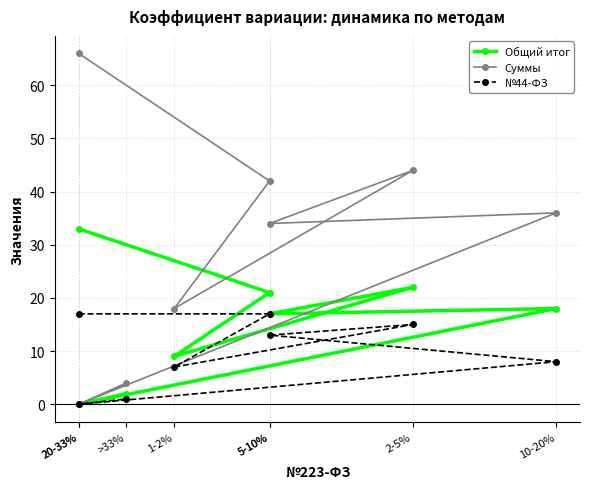

What is the label of the 1st point from the left?

20-33%